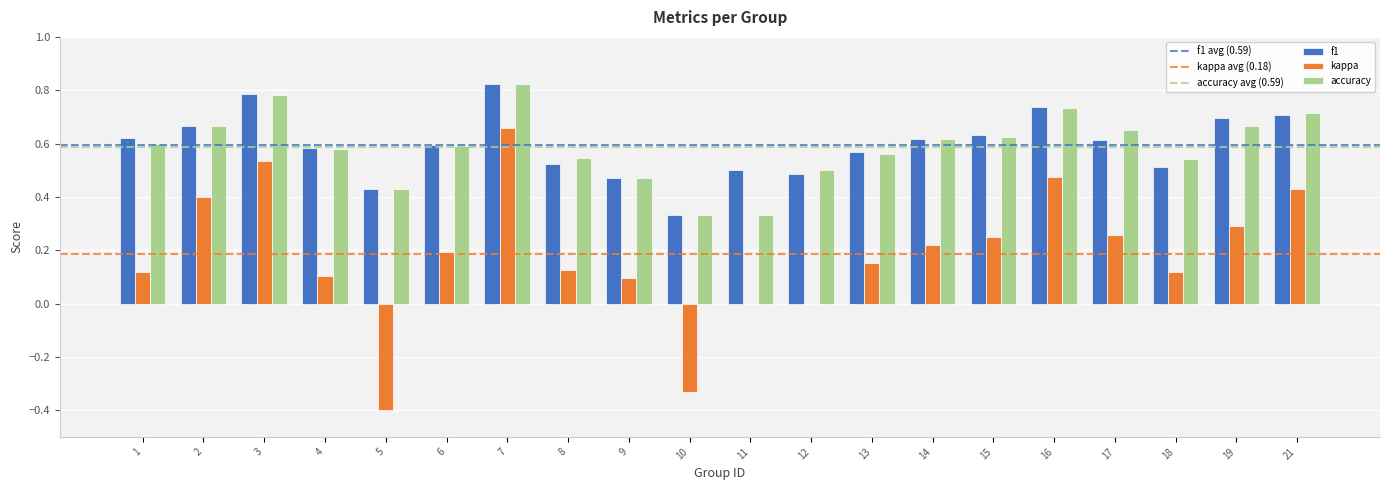

At which label does kappa reach its peak?

7